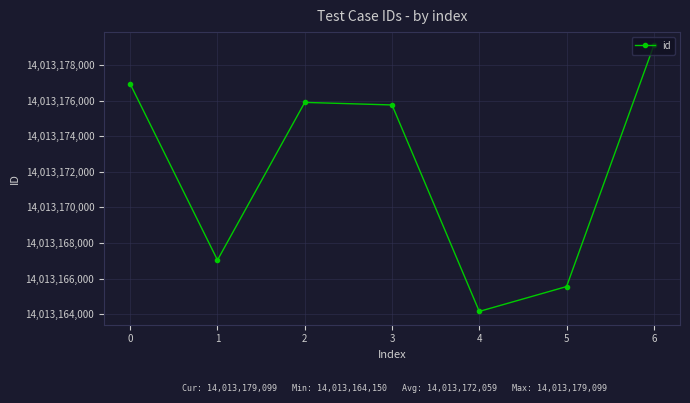

Where is the data nearest to the value 14013171624?

3